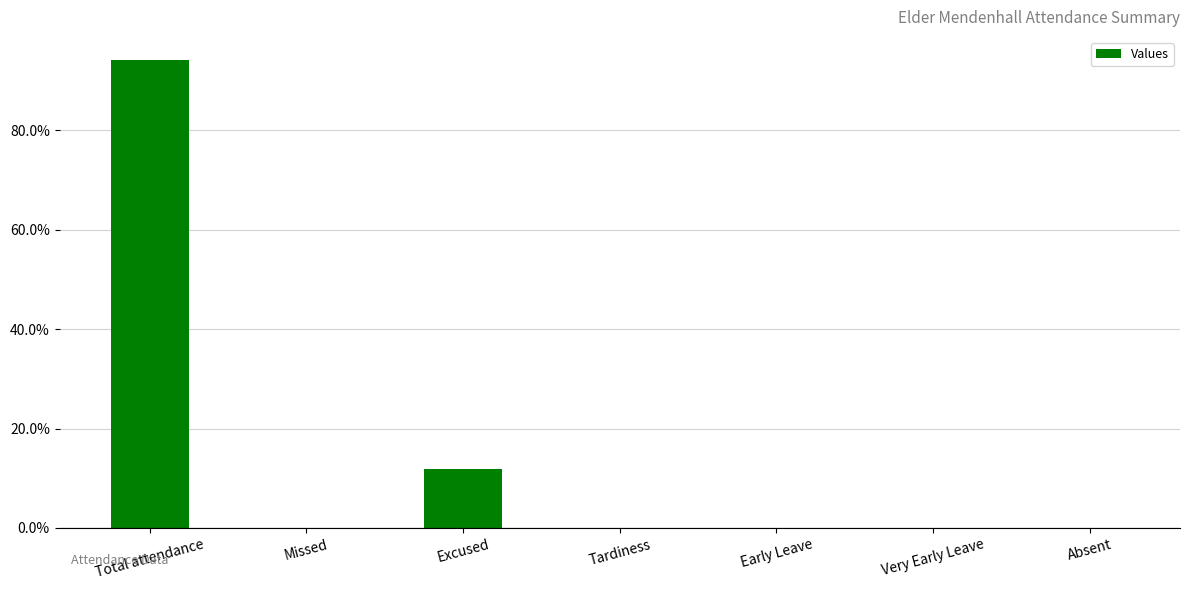

The value at Early Leave is -0.6. True or false?

False